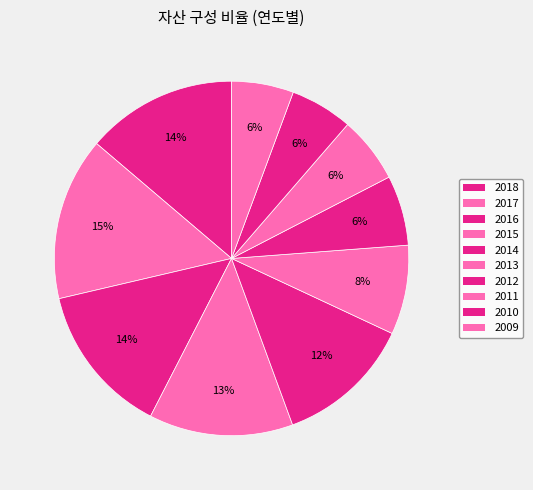

What is the ratio of the value at 2018 to the value at 2013?

1.7